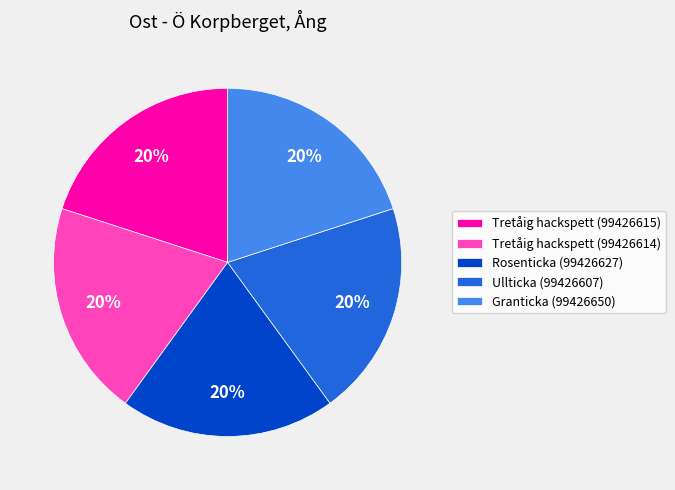

Combined, do Granticka (99426650) and Tretåig hackspett (99426614) account for over 50%?

No